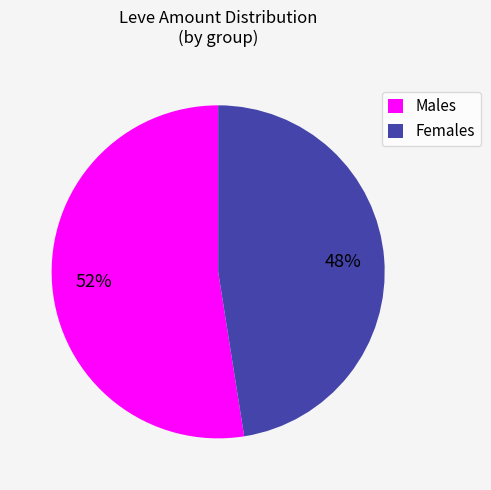

What is the ratio of the value at Females to the value at Males?

0.9